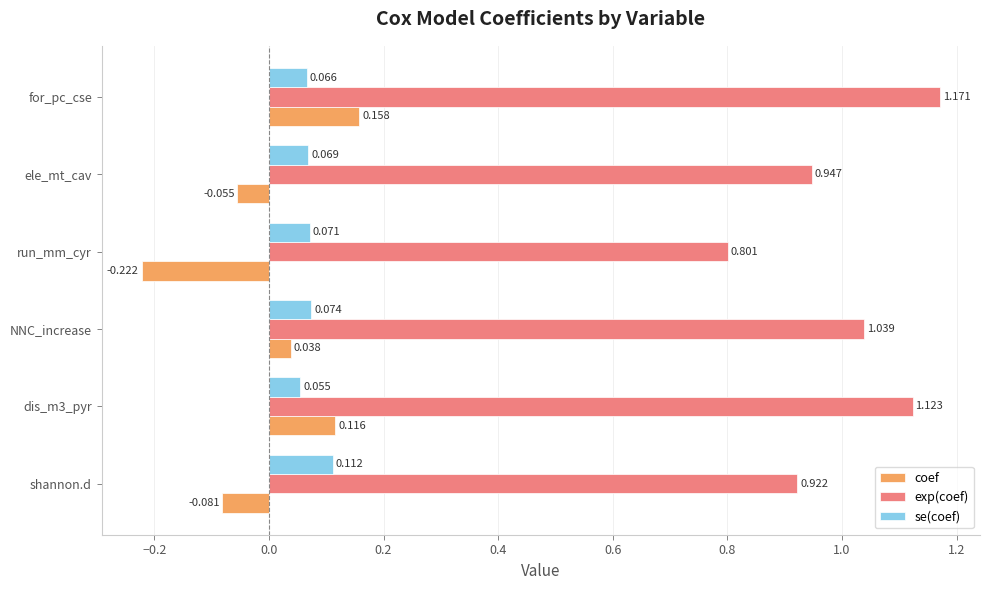

At which label is exp(coef) closest to 0?

run_mm_cyr